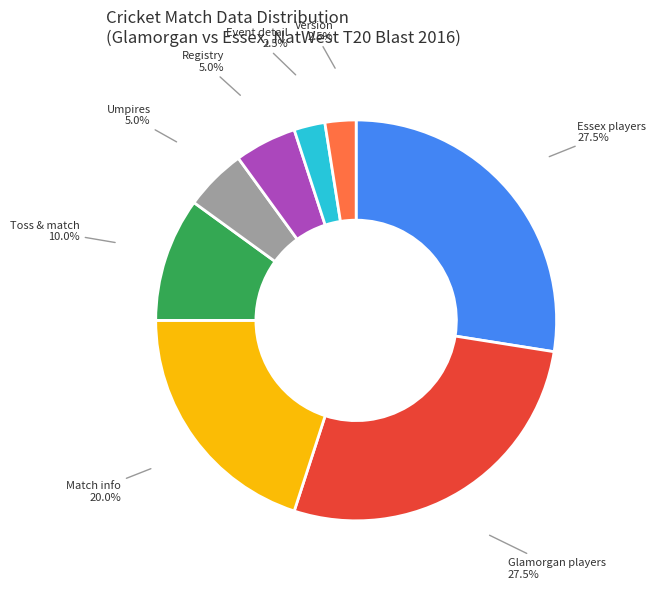

Does Match info account for over 50% of the chart?

No